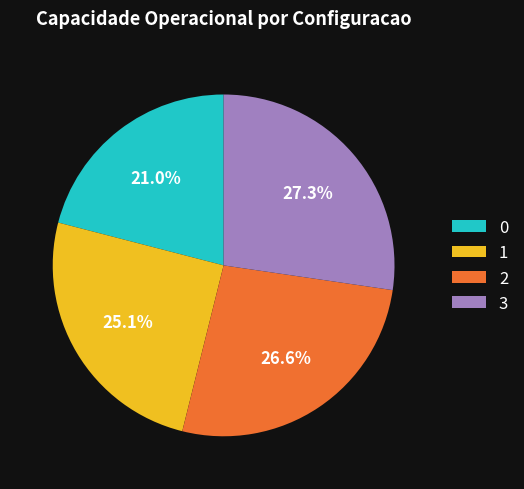

To the nearest percent, what percentage of the pie is 3?

27%